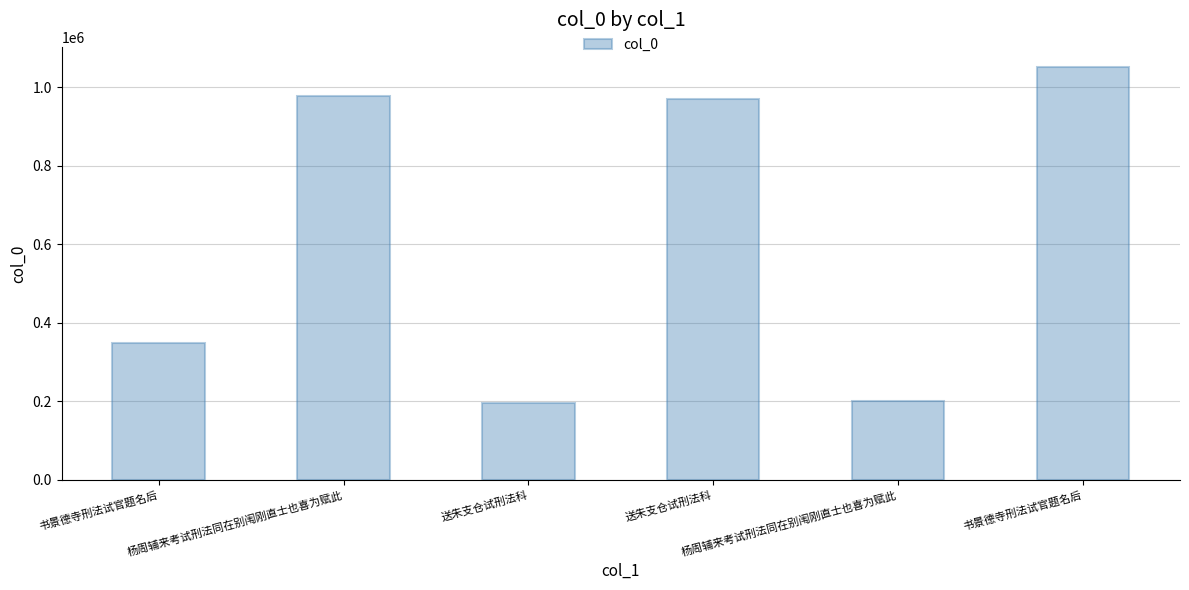

What is the minimum value shown in the chart?

196054